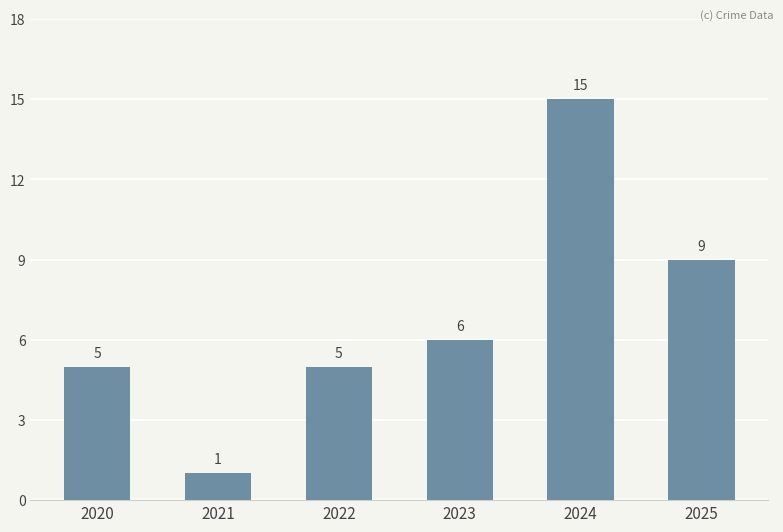

What is the sum of all values?

41